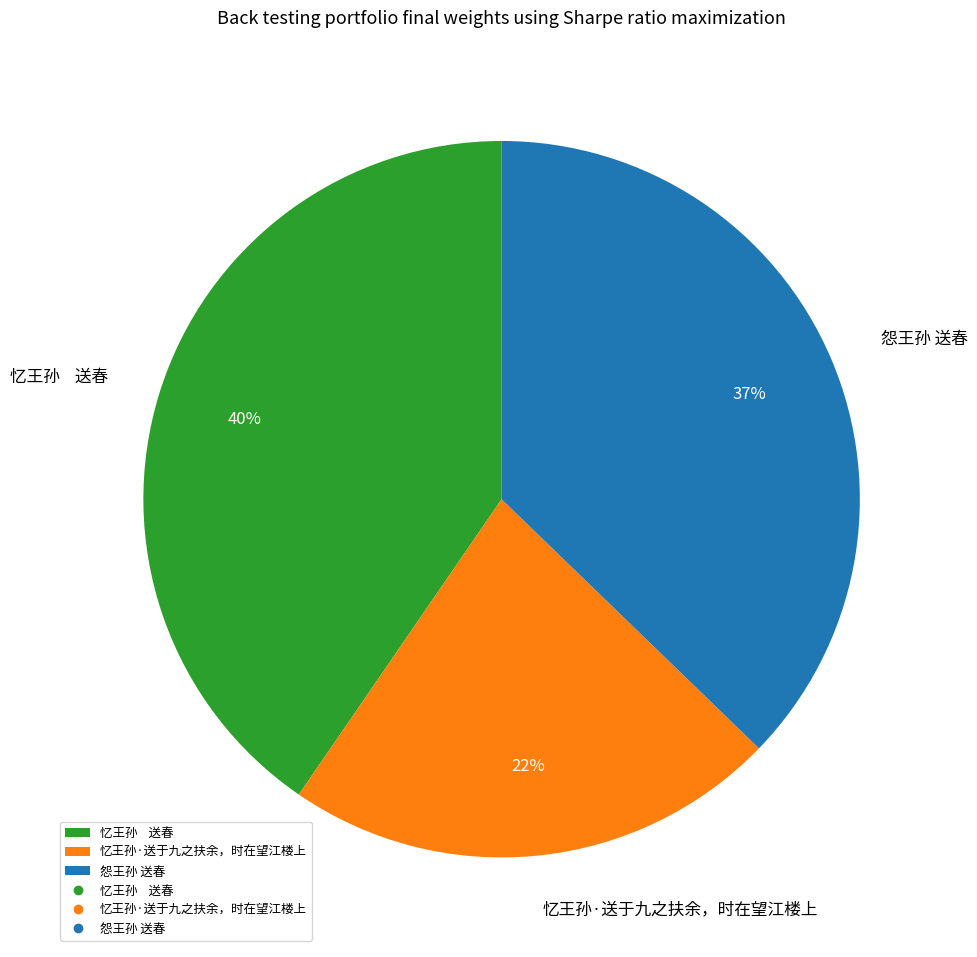

How many slices are in this pie chart?

3